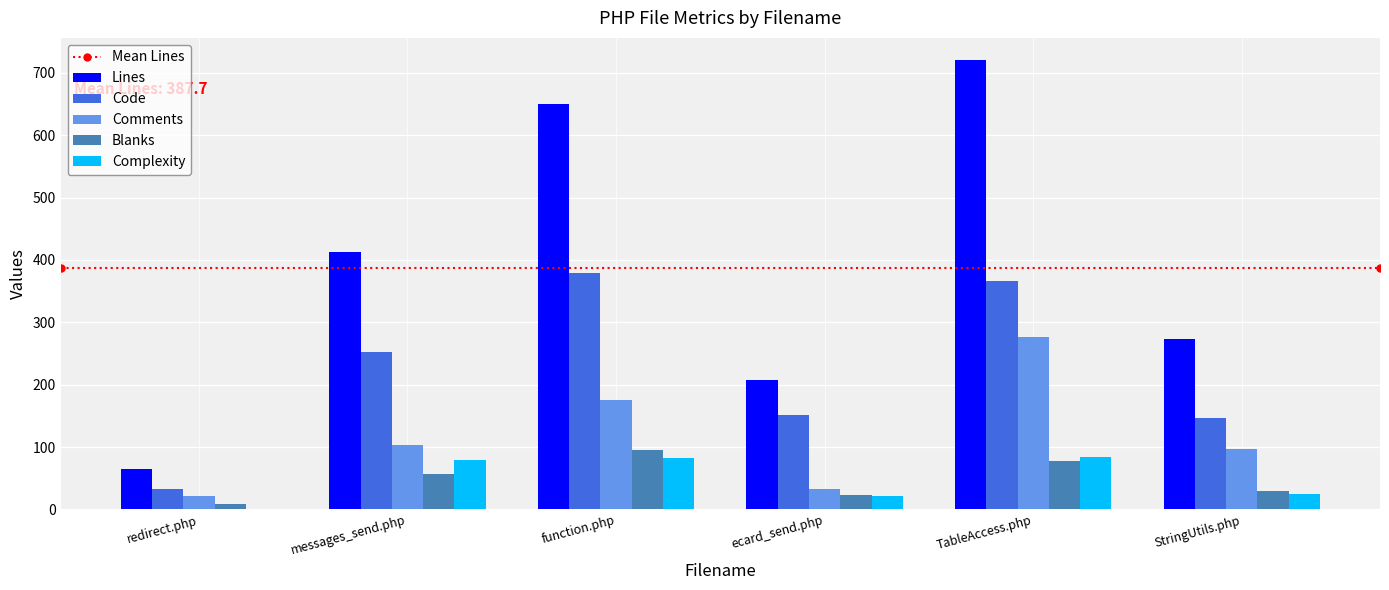

What is the highest value of the Code series?

379